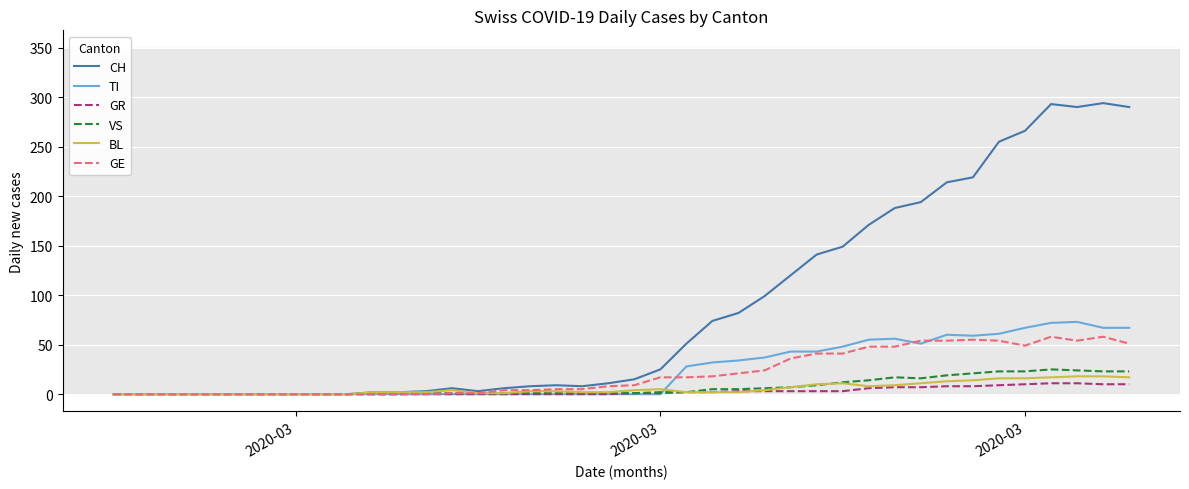

What is the maximum value shown in the chart?

294